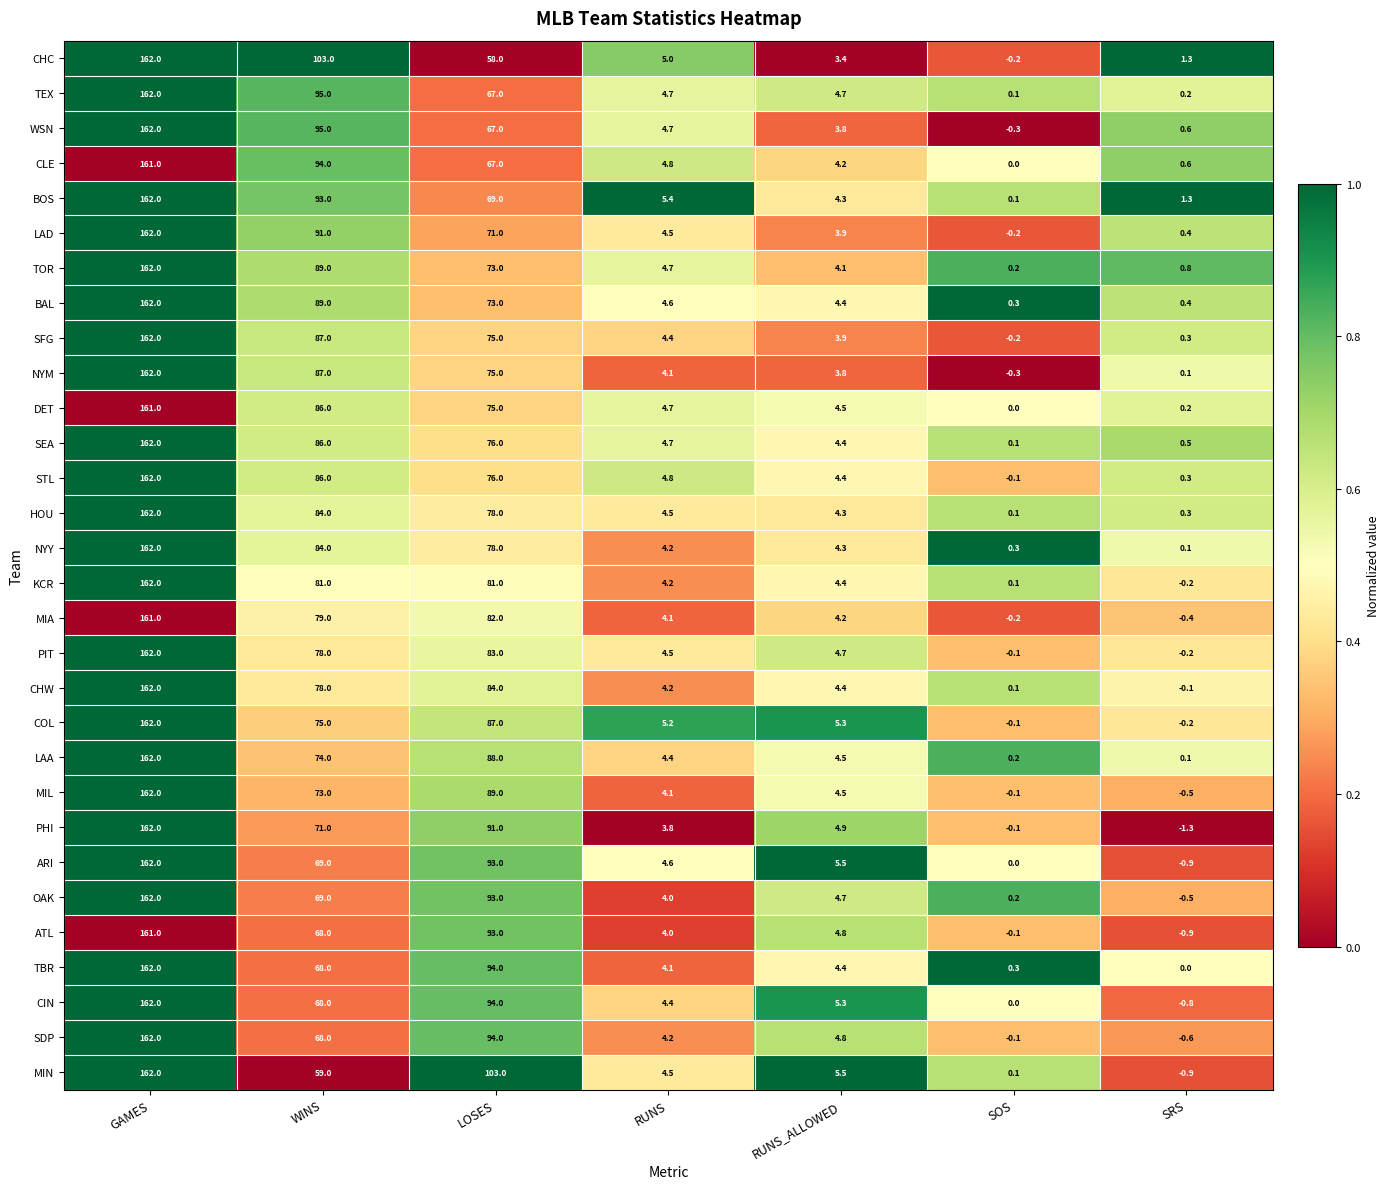

The value of TEX at SOS is 0.1. True or false?

True